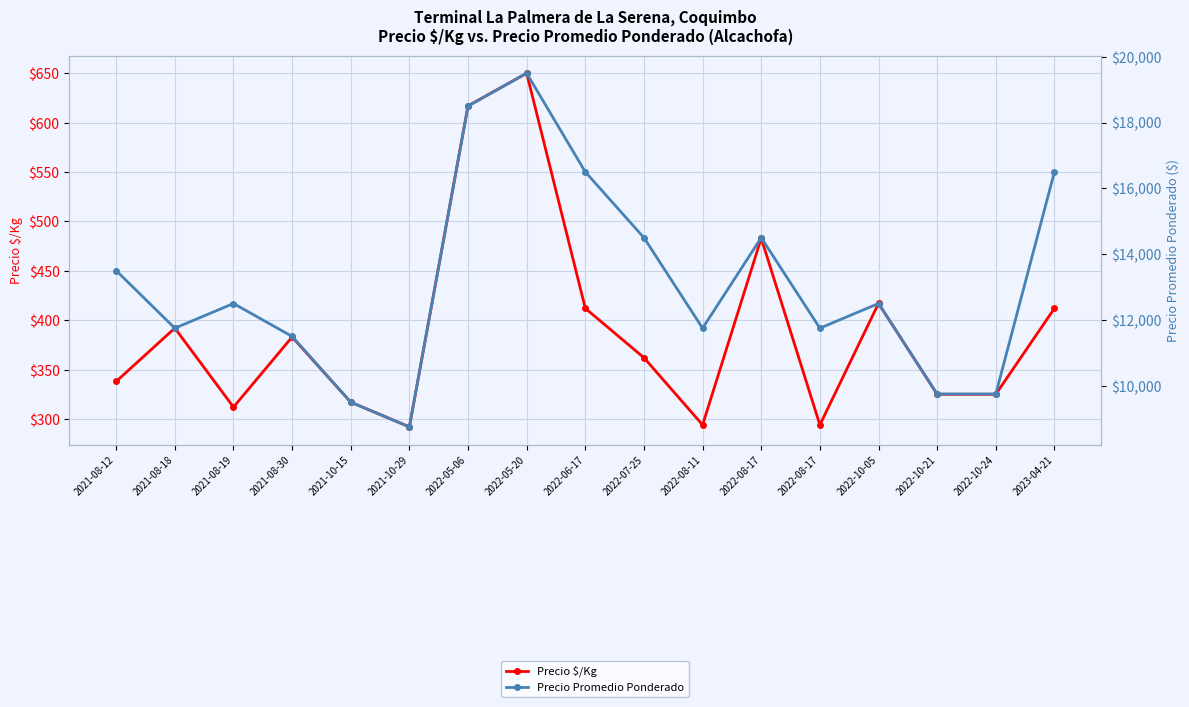

Where does the Precio $/Kg series first go above 362?

2021-08-18